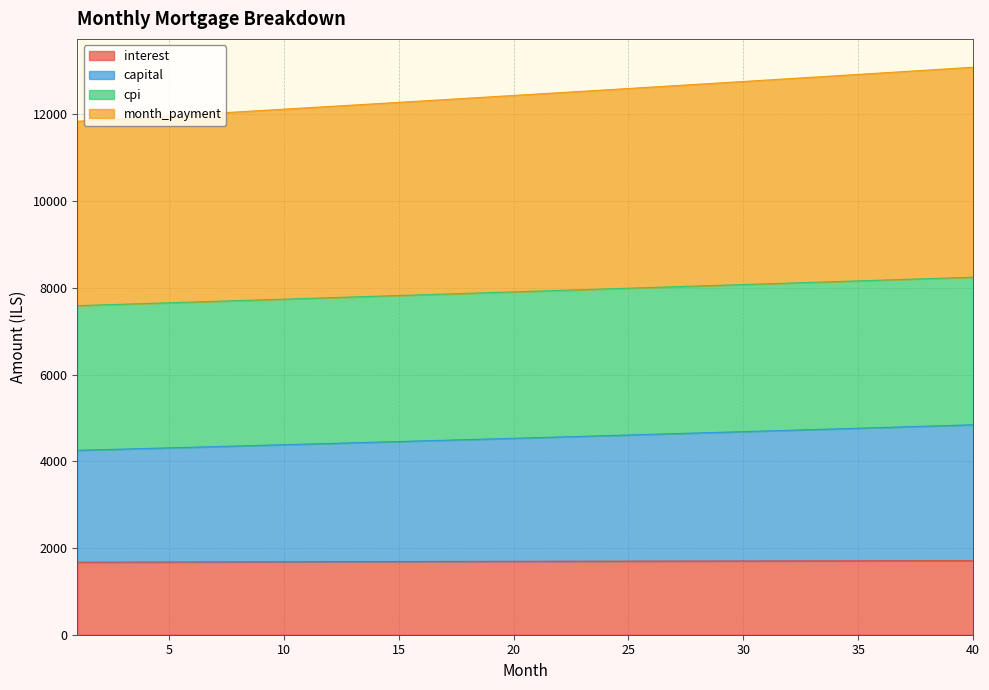

What is the maximum value for interest?

1706.8